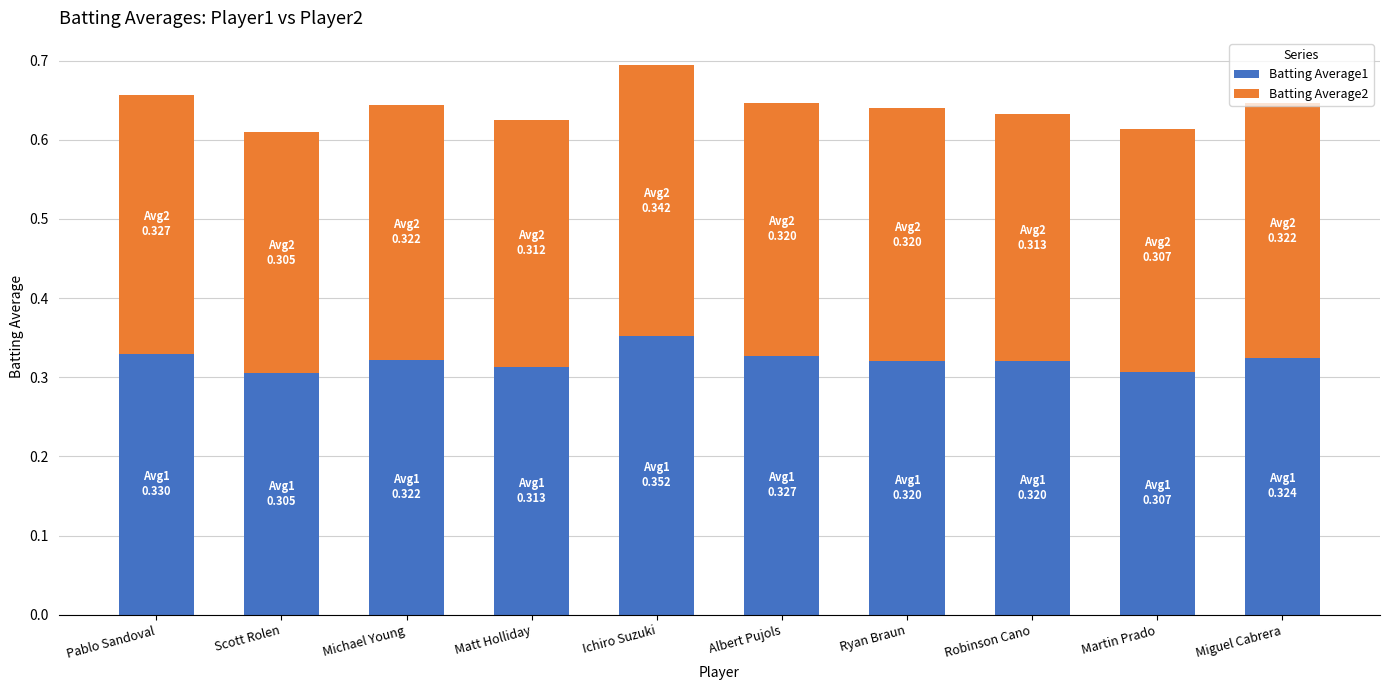

The value of Batting Average1 at Albert Pujols is 0.5. True or false?

False